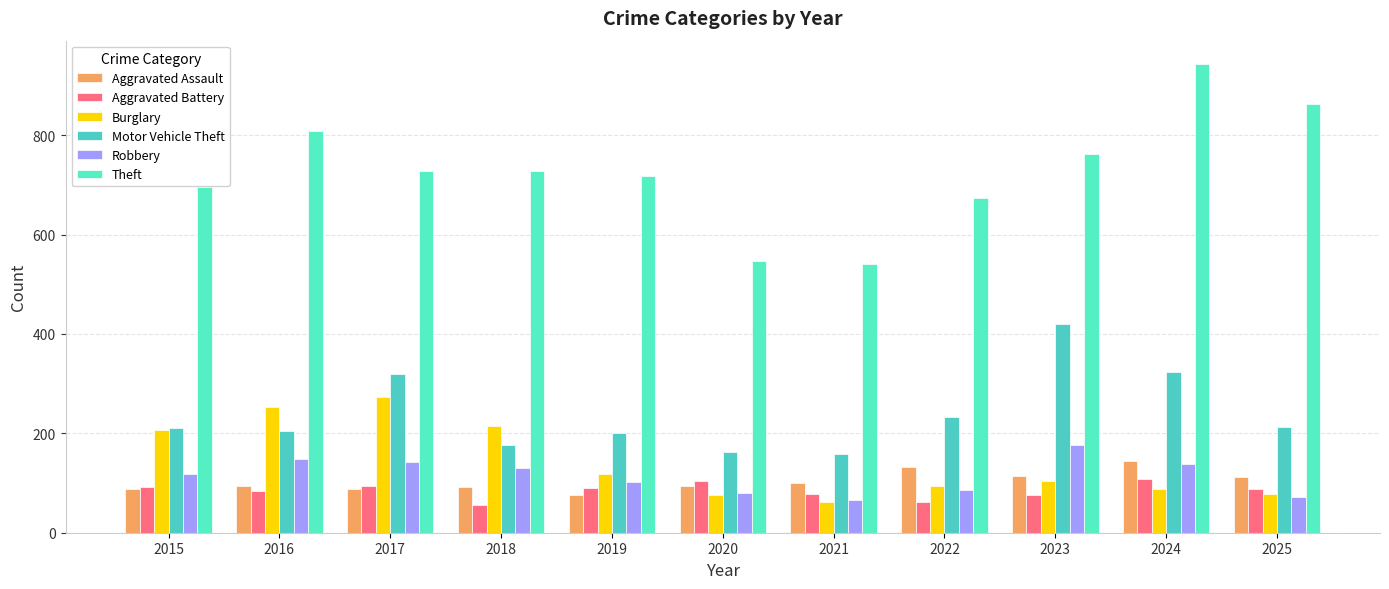

Read the Motor Vehicle Theft value at 2023, to the nearest 10.

420